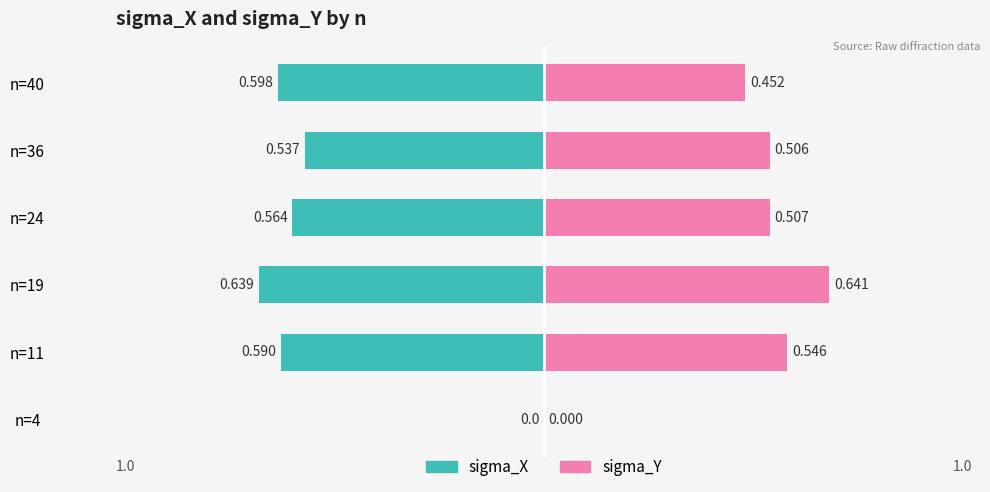

What is the difference between the maximum and minimum values in the sigma_X series?

0.6